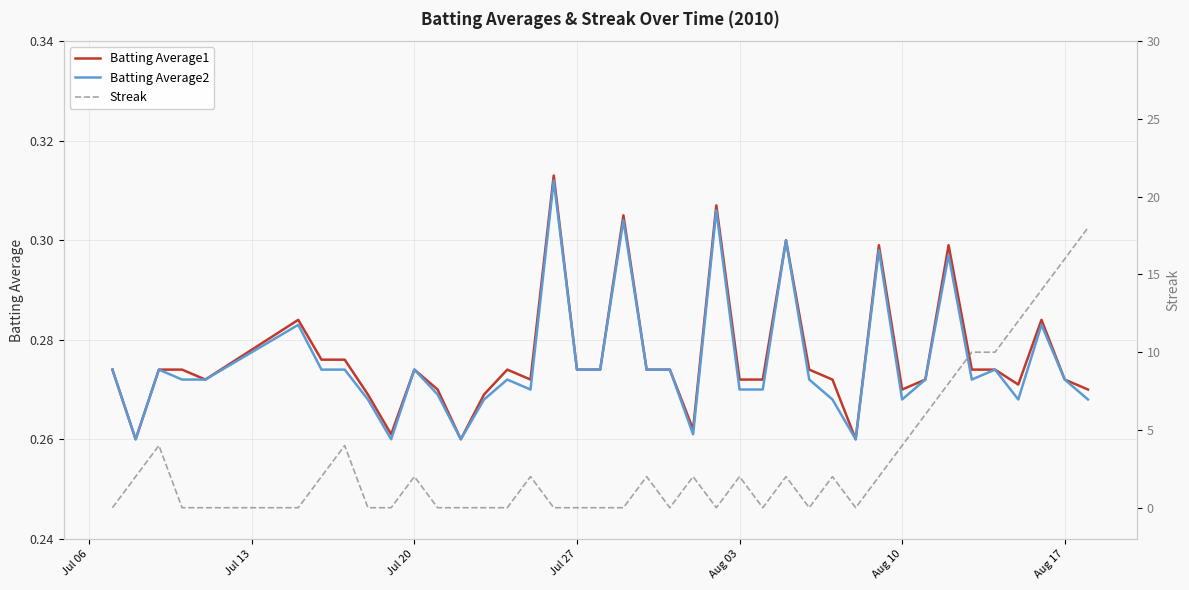

Is this an area chart (filled region under the line)?

No